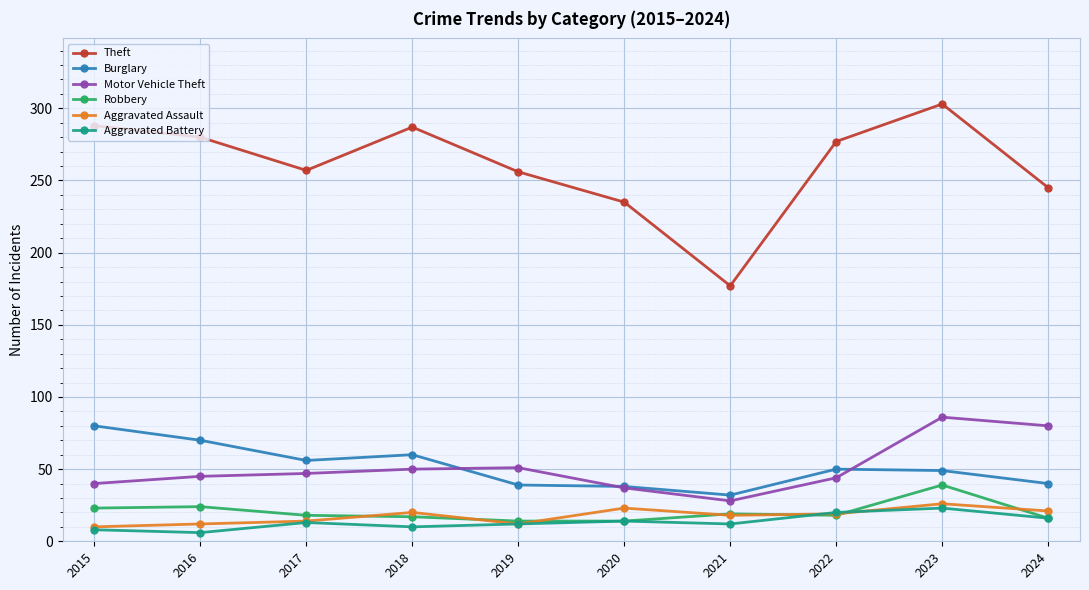

What is the average value of the Robbery series?

20